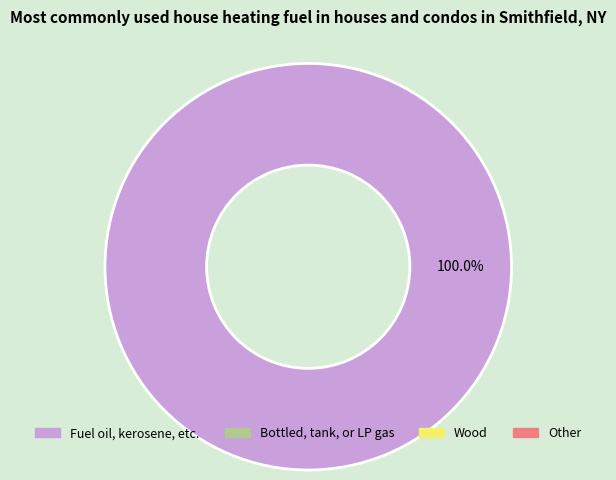

Does any single category account for the majority?

Yes